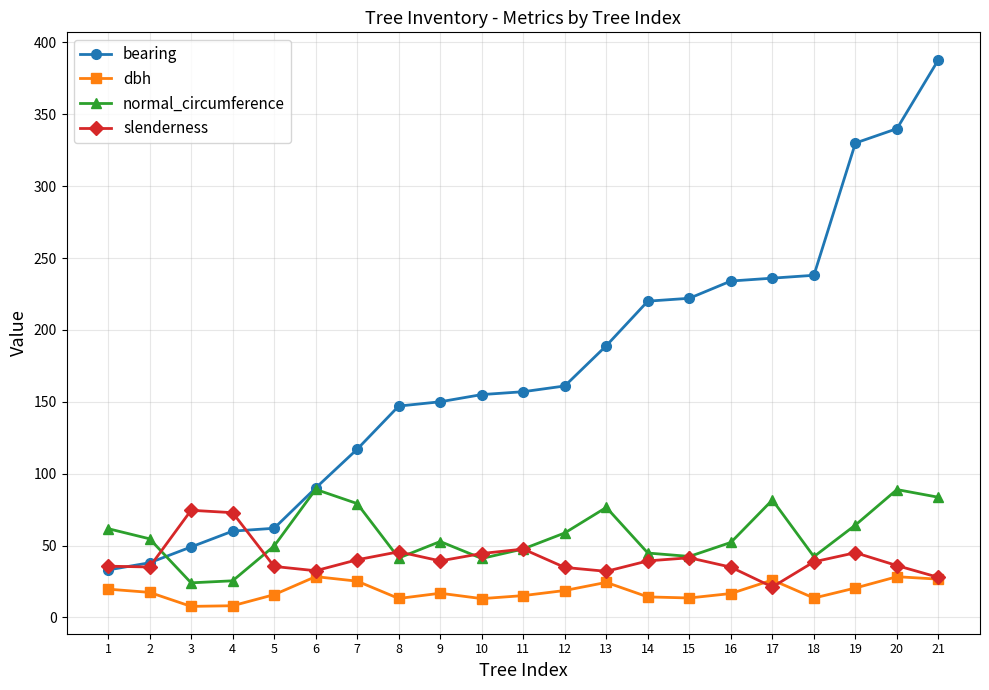

Which category has the highest value in the bearing series?

21